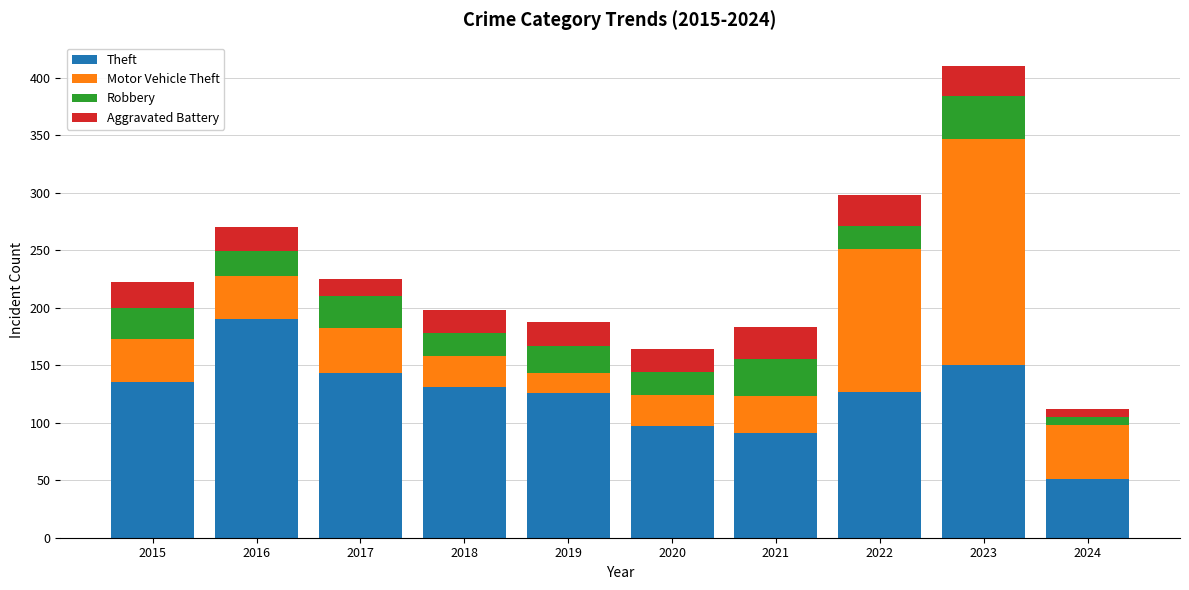

What are all the series names shown in the legend?

Theft, Motor Vehicle Theft, Robbery, Aggravated Battery